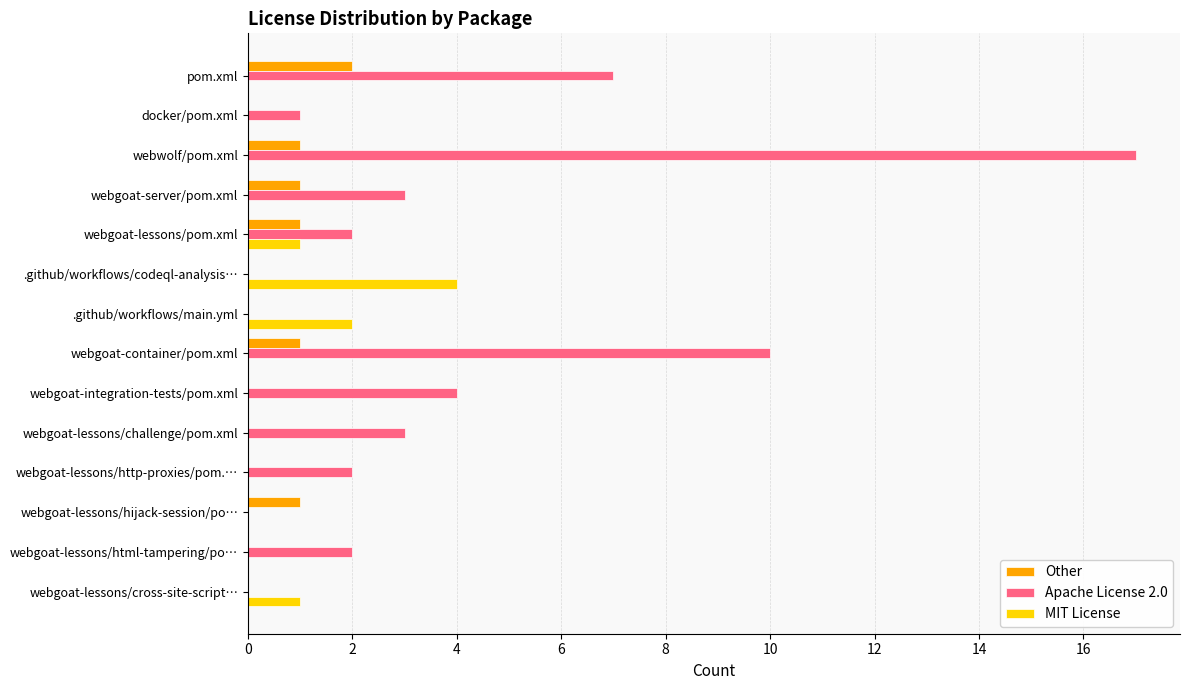

The value of Apache License 2.0 at webgoat-lessons/http-proxies/pom.… is 2. True or false?

True